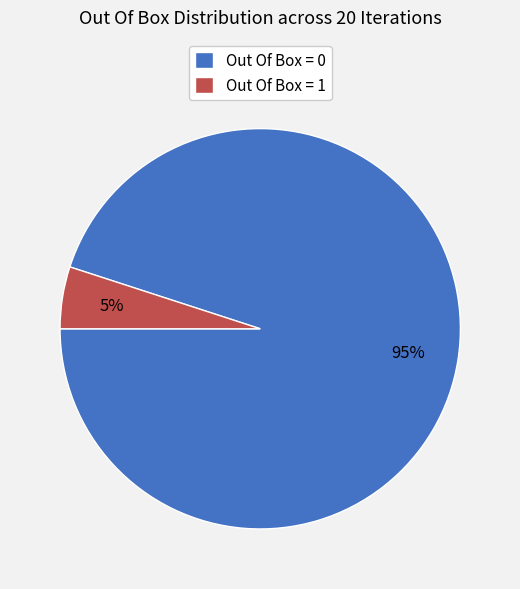

The Out Of Box = 0 slice represents 95% of the pie. True or false?

True